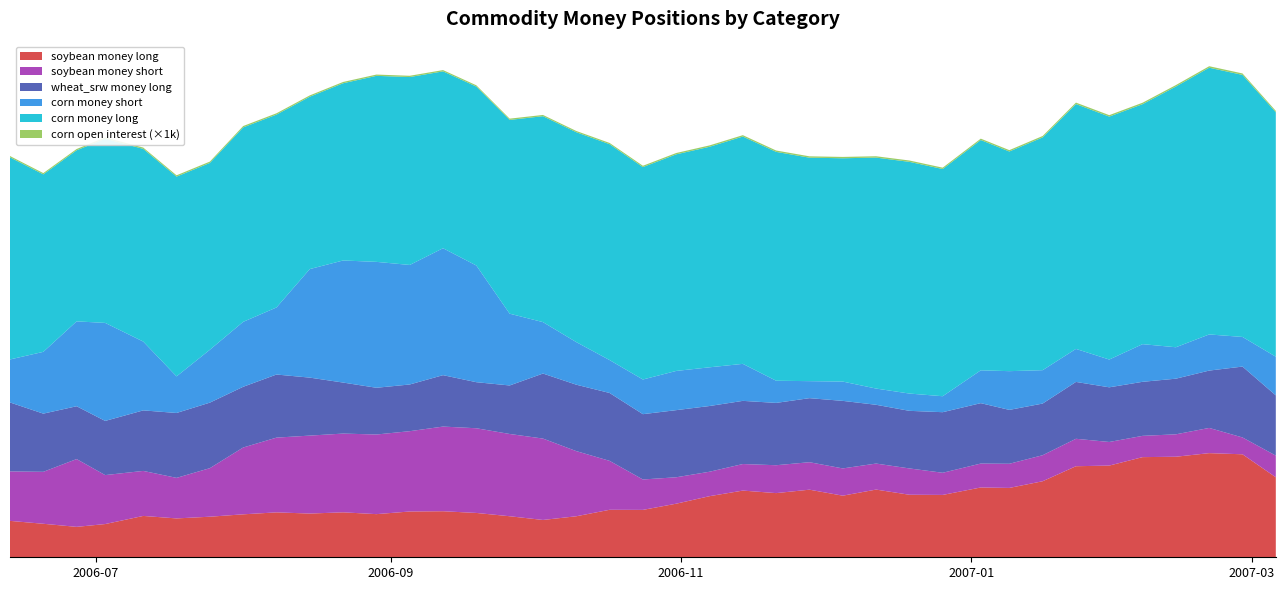

Reading left to right, what are all the values shown in this chart?

corn_money_long: 2006-06-13=206785	2006-06-20=181559	2006-06-27=175000	2006-07-03=188379	2006-07-11=197118	2006-07-18=204355	2006-07-25=191108	2006-08-01=198921	2006-08-08=197286	2006-08-15=176331	2006-08-22=181296	2006-08-29=190301	2006-09-05=192235	2006-09-12=180927	2006-09-19=183081	2006-09-26=198232	2006-10-03=210657	2006-10-10=214712	2006-10-17=220821	2006-10-24=217305	2006-10-31=221568	2006-11-07=225601	2006-11-14=232550	2006-11-21=234138	2006-11-28=228607	2006-12-05=228447	2006-12-12=236275	2006-12-19=237039	2006-12-26=232432	2007-01-03=235603	2007-01-09=224717	2007-01-16=238130	2007-01-23=250491	2007-01-30=248530	2007-02-06=245505	2007-02-13=266712	2007-02-20=272867	2007-02-27=268079	2007-03-06=250071
corn_money_short: 2006-06-13=43977	2006-06-20=63207	2006-06-27=86829	2006-07-03=100270	2006-07-11=70423	2006-07-18=37435	2006-07-25=54089	2006-08-01=66427	2006-08-08=68608	2006-08-15=111047	2006-08-22=124887	2006-08-29=128802	2006-09-05=122270	2006-09-12=129846	2006-09-19=119354	2006-09-26=73424	2006-10-03=52597	2006-10-10=43566	2006-10-17=33662	2006-10-24=35459	2006-10-31=40115	2006-11-07=39592	2006-11-14=37864	2006-11-21=22669	2006-11-28=17399	2006-12-05=19752	2006-12-12=16594	2006-12-19=17684	2006-12-26=16331	2007-01-03=33577	2007-01-09=39615	2007-01-16=34146	2007-01-23=33778	2007-01-30=28413	2007-02-06=38536	2007-02-13=32146	2007-02-20=36970	2007-02-27=30320	2007-03-06=39543
wheat_srw_money_long: 2006-06-13=70546	2006-06-20=59518	2006-06-27=54043	2006-07-03=55415	2006-07-11=61907	2006-07-18=66389	2006-07-25=67041	2006-08-01=62126	2006-08-08=64542	2006-08-15=59312	2006-08-22=52183	2006-08-29=47813	2006-09-05=47771	2006-09-12=52596	2006-09-19=47109	2006-09-26=49627	2006-10-03=66533	2006-10-10=67946	2006-10-17=69450	2006-10-24=66810	2006-10-31=68673	2006-11-07=67236	2006-11-14=64613	2006-11-21=63759	2006-11-28=65524	2006-12-05=69099	2006-12-12=60127	2006-12-19=58920	2006-12-26=61971	2007-01-03=61788	2007-01-09=55119	2007-01-16=52845	2007-01-23=58166	2007-01-30=55918	2007-02-06=55275	2007-02-13=56922	2007-02-20=58664	2007-02-27=72516	2007-03-06=61619
soybean_money_long: 2006-06-13=37243	2006-06-20=34275	2006-06-27=31123	2006-07-03=33989	2006-07-11=42301	2006-07-18=39753	2006-07-25=41506	2006-08-01=43942	2006-08-08=45943	2006-08-15=44729	2006-08-22=45989	2006-08-29=44135	2006-09-05=46840	2006-09-12=47097	2006-09-19=45358	2006-09-26=41982	2006-10-03=38175	2006-10-10=41960	2006-10-17=48584	2006-10-24=48479	2006-10-31=54823	2006-11-07=62503	2006-11-14=68233	2006-11-21=65650	2006-11-28=69156	2006-12-05=63020	2006-12-12=69259	2006-12-19=63966	2006-12-26=63792	2007-01-03=71411	2007-01-09=70947	2007-01-16=77788	2007-01-23=93149	2007-01-30=93811	2007-02-06=102454	2007-02-13=102856	2007-02-20=106536	2007-02-27=105358	2007-03-06=81844
soybean_money_short: 2006-06-13=50601	2006-06-20=53156	2006-06-27=69349	2006-07-03=50089	2006-07-11=46054	2006-07-18=41479	2006-07-25=49660	2006-08-01=68352	2006-08-08=76473	2006-08-15=79750	2006-08-22=80566	2006-08-29=81459	2006-09-05=82163	2006-09-12=86619	2006-09-19=86637	2006-09-26=84162	2006-10-03=83263	2006-10-10=66651	2006-10-17=50053	2006-10-24=31117	2006-10-31=27022	2006-11-07=25009	2006-11-14=27162	2006-11-21=28518	2006-11-28=28103	2006-12-05=27884	2006-12-12=26622	2006-12-19=26926	2006-12-26=22662	2007-01-03=24476	2007-01-09=24718	2007-01-16=26621	2007-01-23=28073	2007-01-30=24148	2007-02-06=21765	2007-02-13=22931	2007-02-20=25797	2007-02-27=17212	2007-03-06=22169
corn_open_interest: 2006-06-13=1320155	2006-06-20=1321520	2006-06-27=1329400	2006-07-03=1327482	2006-07-11=1333225	2006-07-18=1355524	2006-07-25=1393192	2006-08-01=1399222	2006-08-08=1366163	2006-08-15=1342389	2006-08-22=1331646	2006-08-29=1317905	2006-09-05=1310702	2006-09-12=1320852	2006-09-19=1298052	2006-09-26=1301867	2006-10-03=1288905	2006-10-10=1278905	2006-10-17=1296995	2006-10-24=1341536	2006-10-31=1374941	2006-11-07=1408139	2006-11-14=1412250	2006-11-21=1393660	2006-11-28=1397402	2006-12-05=1374454	2006-12-12=1383139	2006-12-19=1379829	2006-12-26=1390388	2007-01-03=1411619	2007-01-09=1404842	2007-01-16=1450684	2007-01-23=1487437	2007-01-30=1485266	2007-02-06=1488786	2007-02-13=1499458	2007-02-20=1523926	2007-02-27=1486994	2007-03-06=1441888